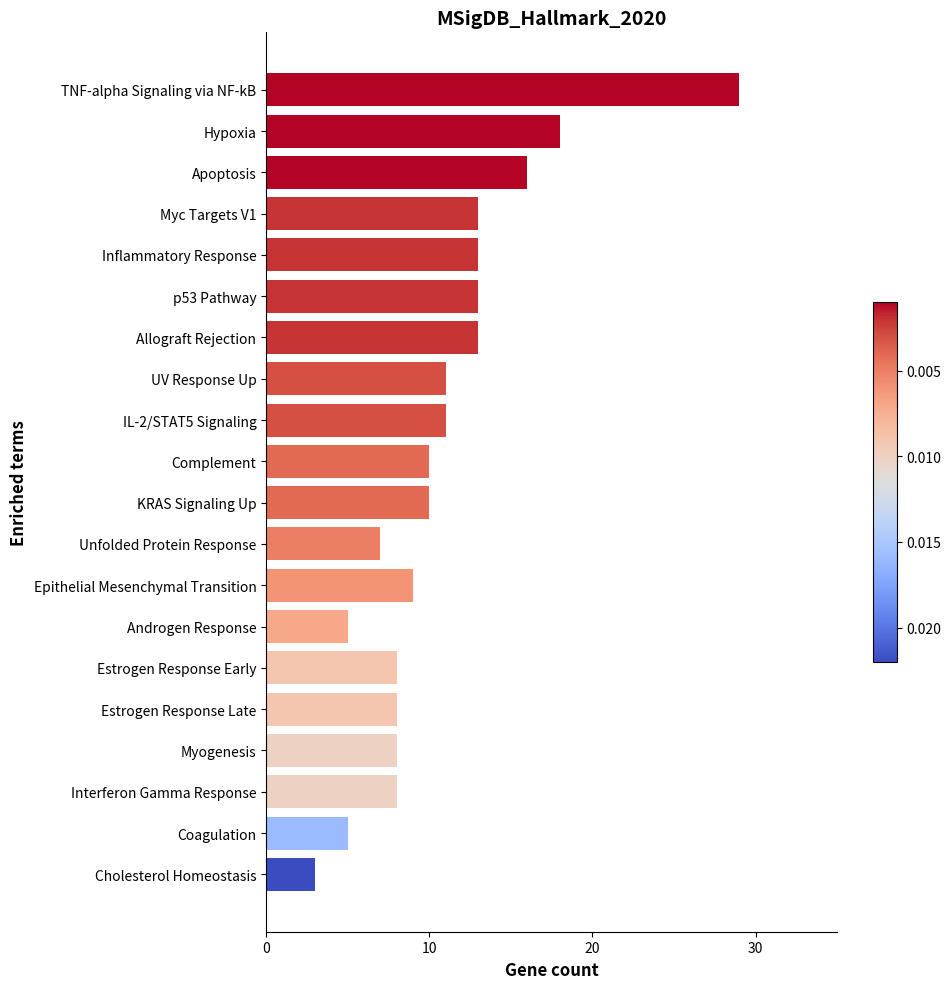

What is the ratio of the value at Unfolded Protein Response to the value at Myogenesis?

0.9